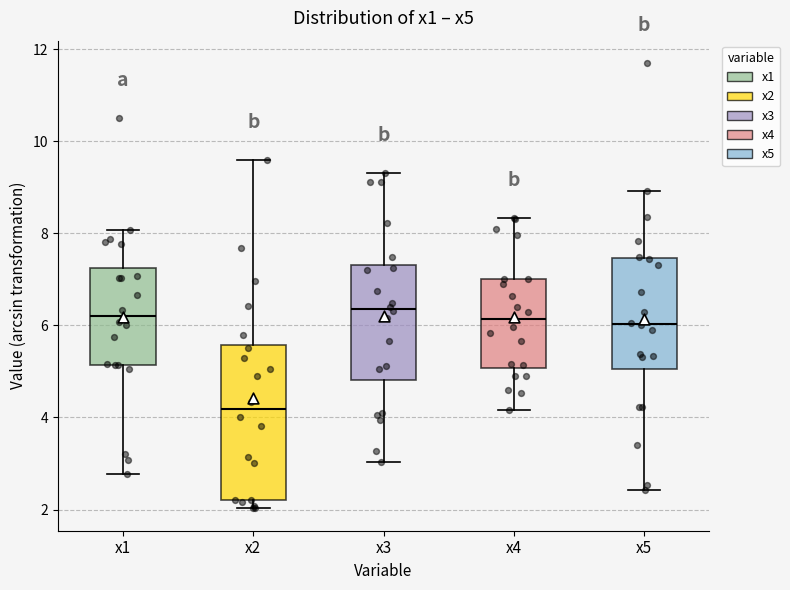

Reading left to right, read every box against the y-axis: the position of its median line, the range the box covers, and the ends of its whiskers. The values are not printed on the chart, so give them approximately, as read against the axis.

x1: median 6.2, box 5.2 to 7.2, whiskers 2.8 to 8.0
x2: median 4.2, box 2.2 to 5.6, whiskers 2.0 to 9.6
x3: median 6.4, box 4.8 to 7.4, whiskers 3.0 to 9.4
x4: median 6.2, box 5.0 to 7.0, whiskers 4.2 to 8.4
x5: median 6.0, box 5.0 to 7.4, whiskers 2.4 to 9.0